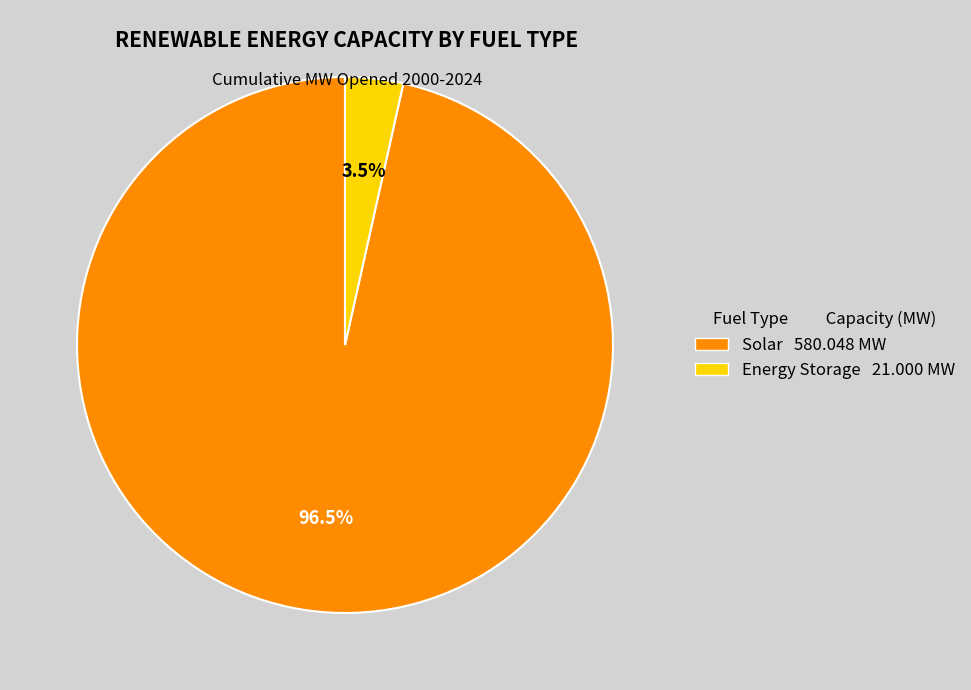

Which has a higher value, Energy Storage 21.000 MW or Solar 580.048 MW?

Solar 580.048 MW